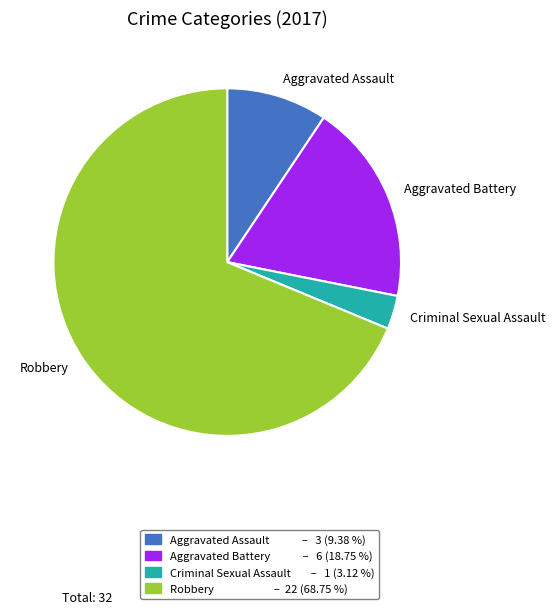

Which slice is the largest?

Robbery